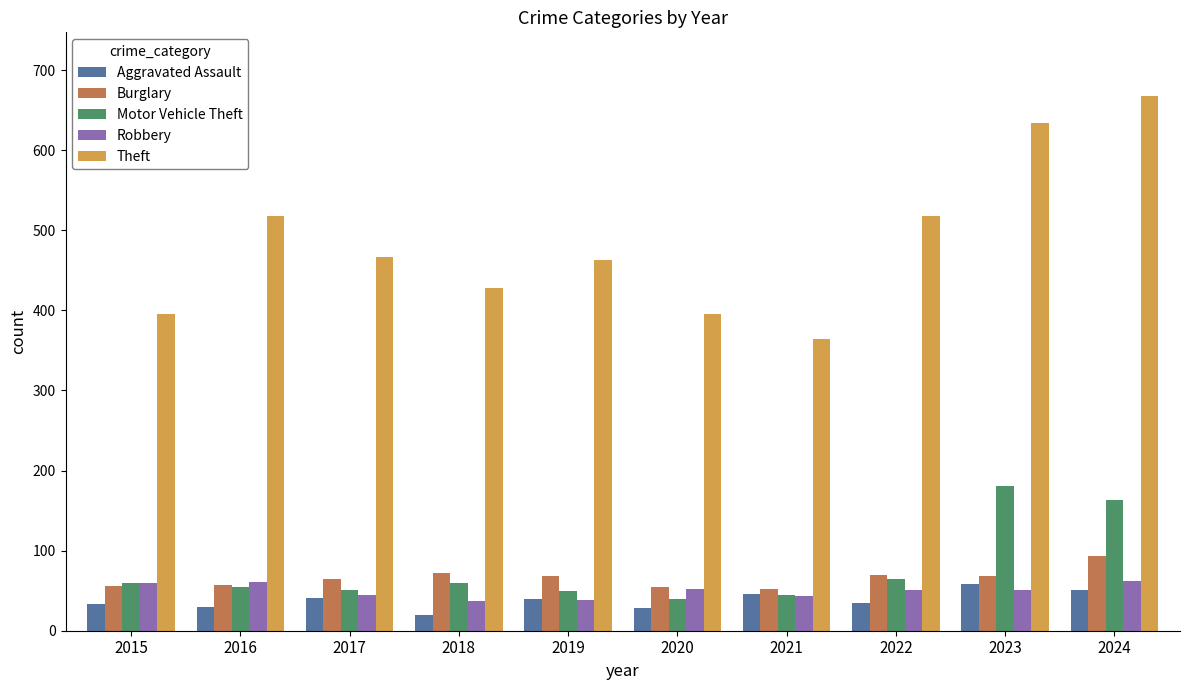

Between 2018 and 2024, which series saw the biggest shift?

Theft